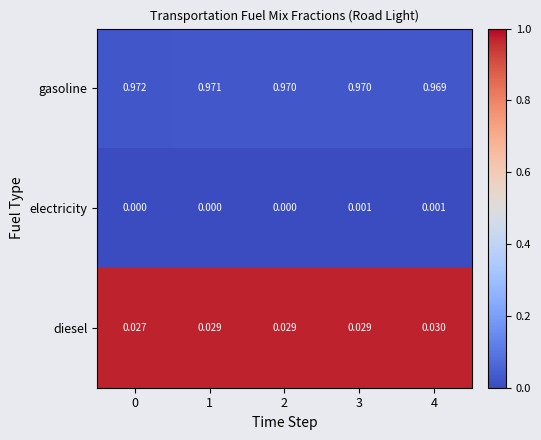

Between 1 and 4, which series saw the biggest shift?

gasoline